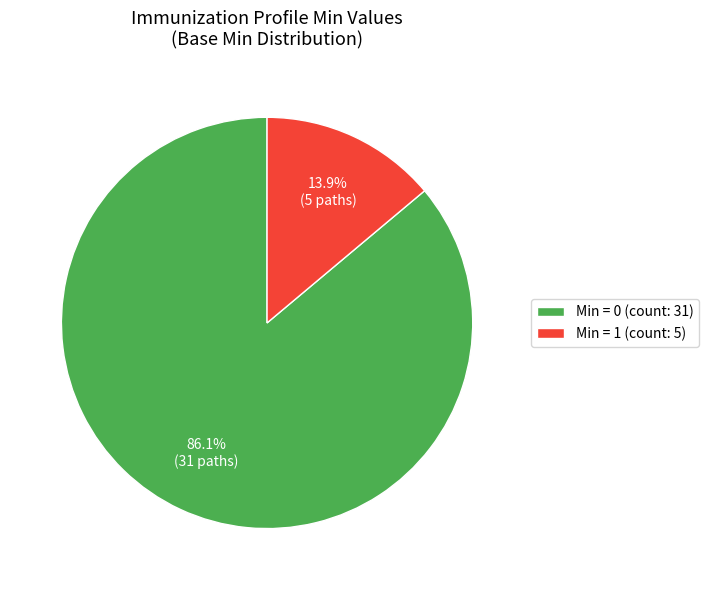

What is the ratio of the value at Min = 0 (count: 31) to the value at Min = 1 (count: 5)?

6.2